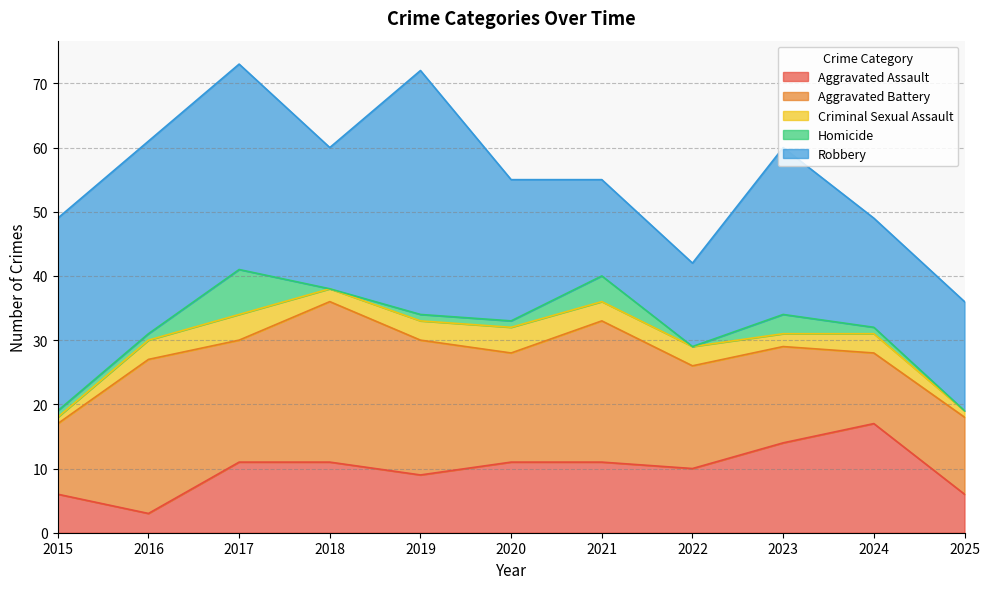

How many categories are shown in the chart?

11